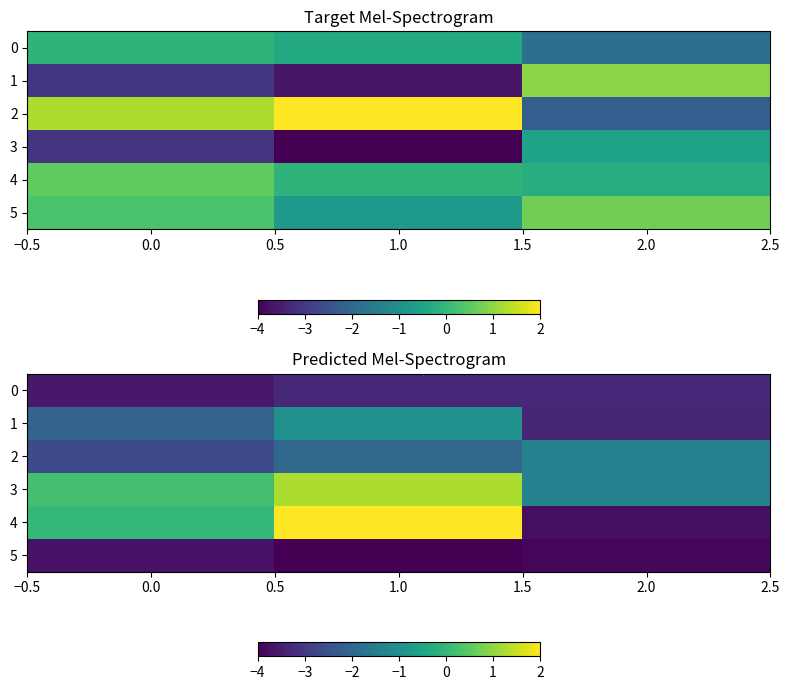

What is the average value of the 0 series?

-3.4